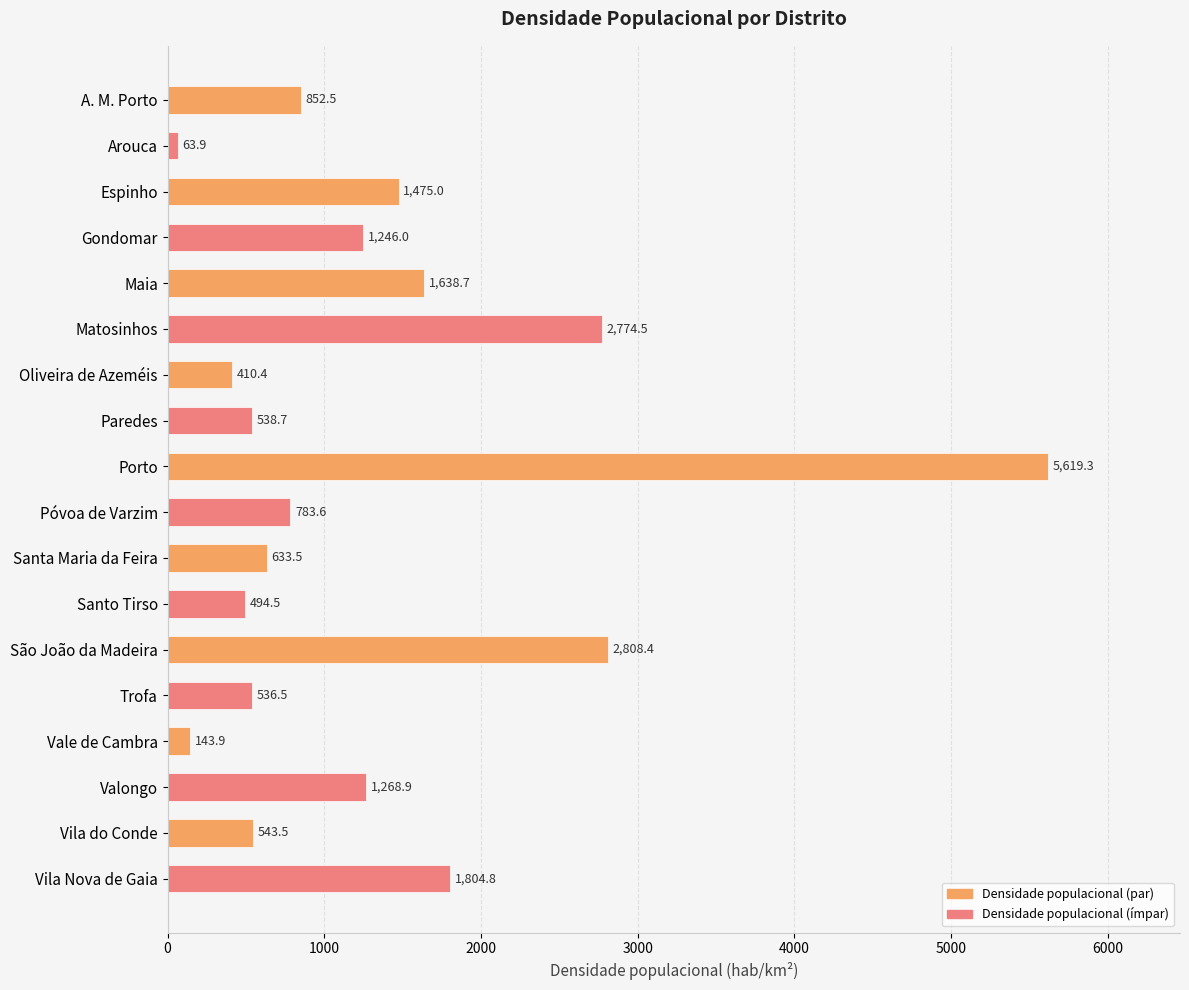

What is the minimum value shown in the chart?

63.9